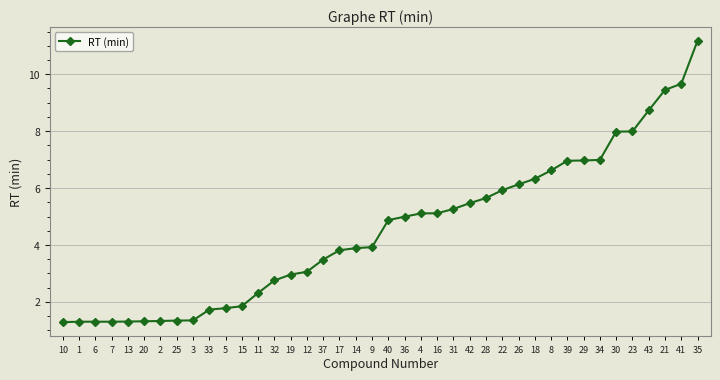

Is it true that the value at 16 is 5.1?

True